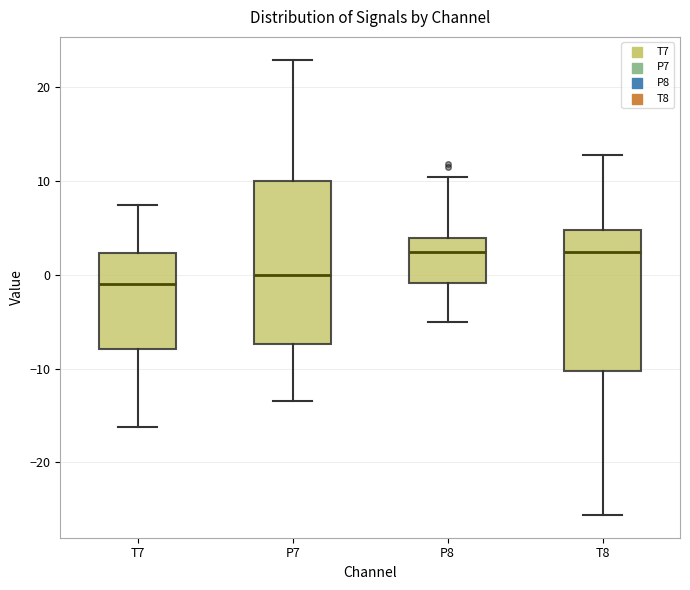

Reading left to right, read every box against the y-axis: the position of its median line, the range the box covers, and the ends of its whiskers. The values are not printed on the chart, so give them approximately, as read against the axis.

T7: median -1, box -8 to 2, whiskers -16 to 7
P7: median 0, box -7 to 10, whiskers -13 to 23
P8: median 2, box -1 to 4, whiskers -5 to 10
T8: median 2, box -10 to 5, whiskers -26 to 13